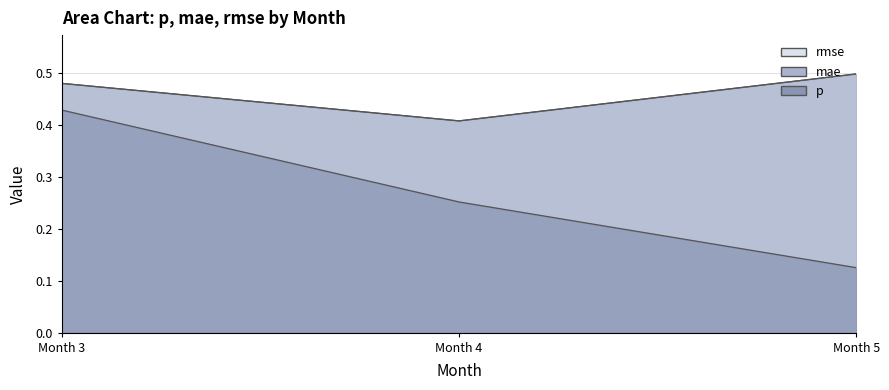

Reading left to right, what are all the values shown in this chart?

p: 0.4	0.3	0.1
mae: 0.5	0.4	0.5
rmse: 0.5	0.4	0.5